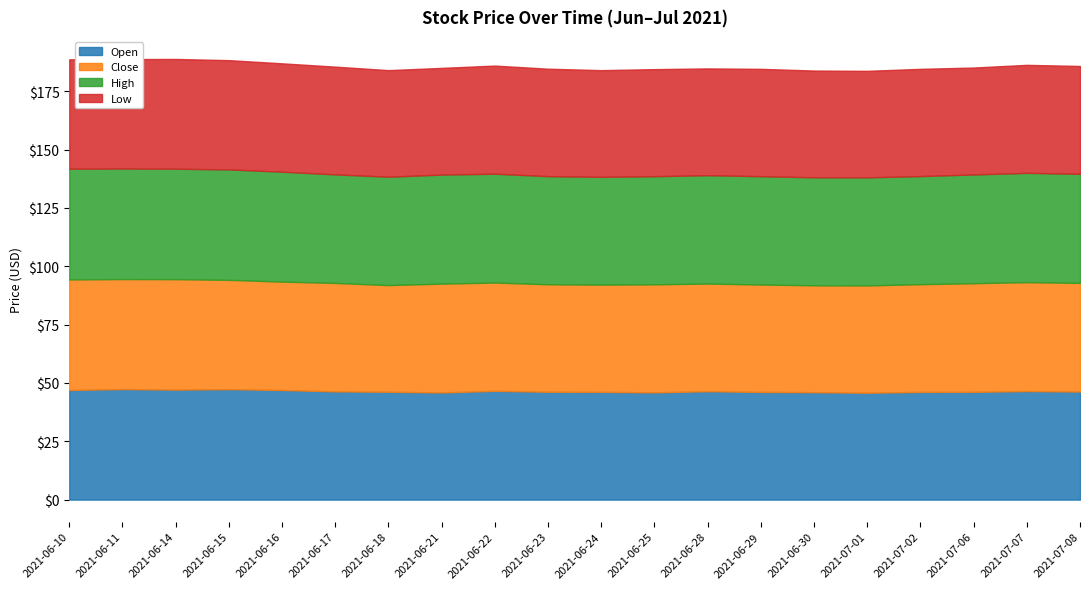

What is the average value of the Open series?

46.4